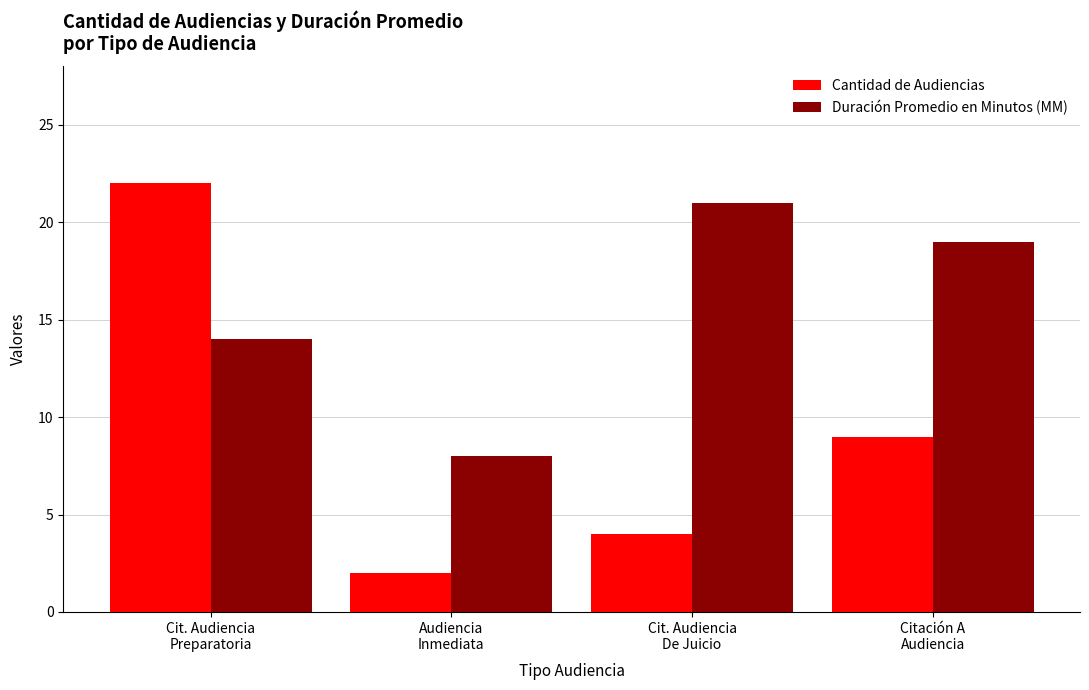

What is the value of the Cantidad de Audiencias bar at the 4th from the left?

9